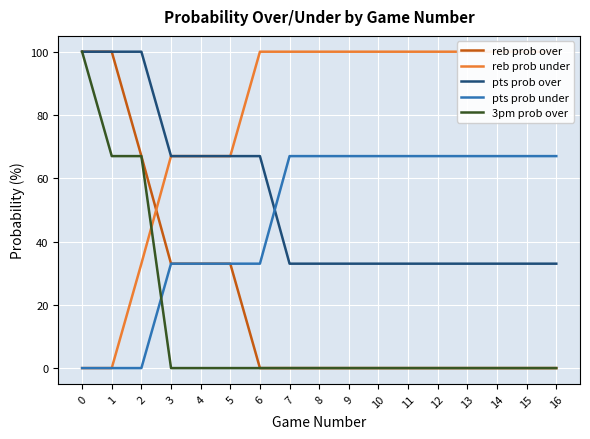

Read the pts prob under value at 16.

67